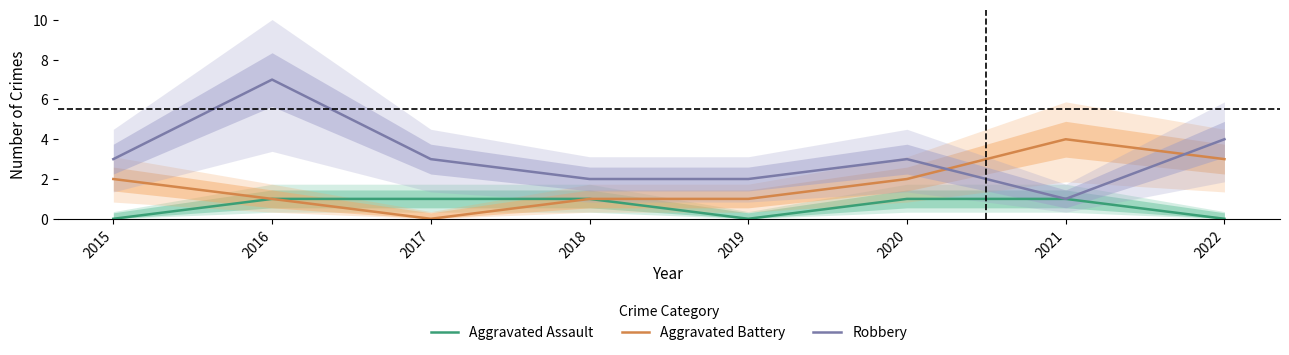

How many Aggravated Battery values are between 1 and 3?

6